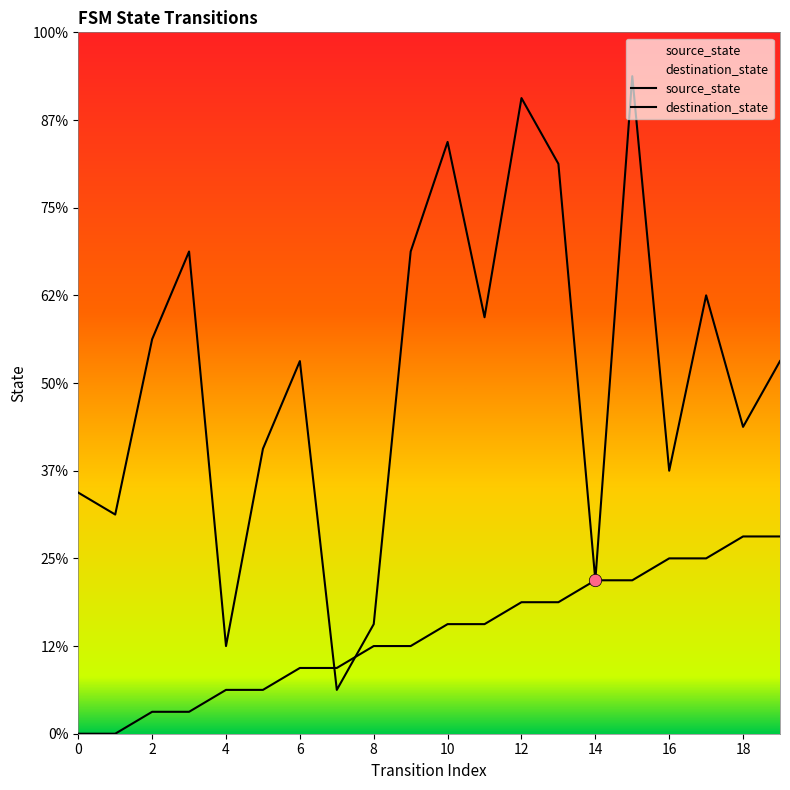

Which series has the largest Y range (max minus min)?

destination_state